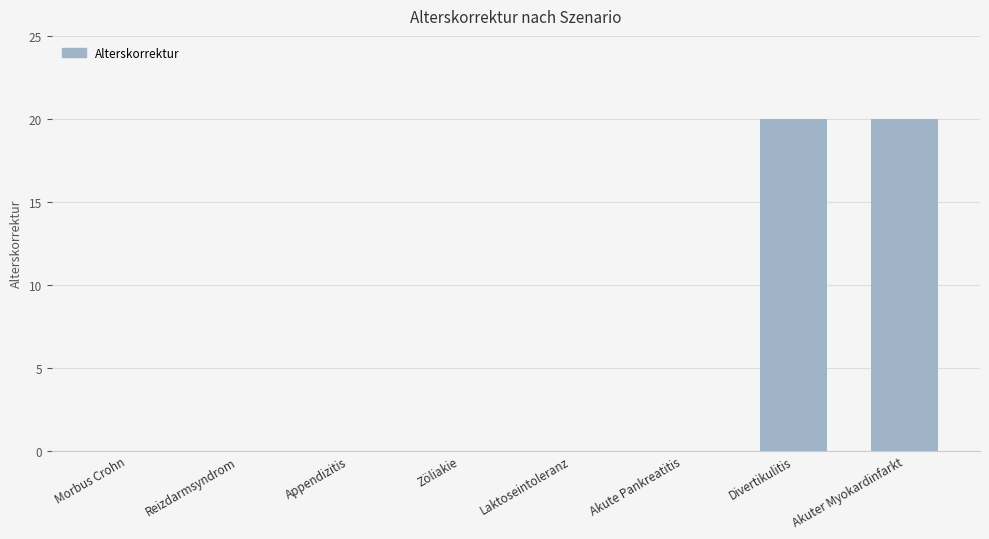

How many values are between 0 and 20?

8